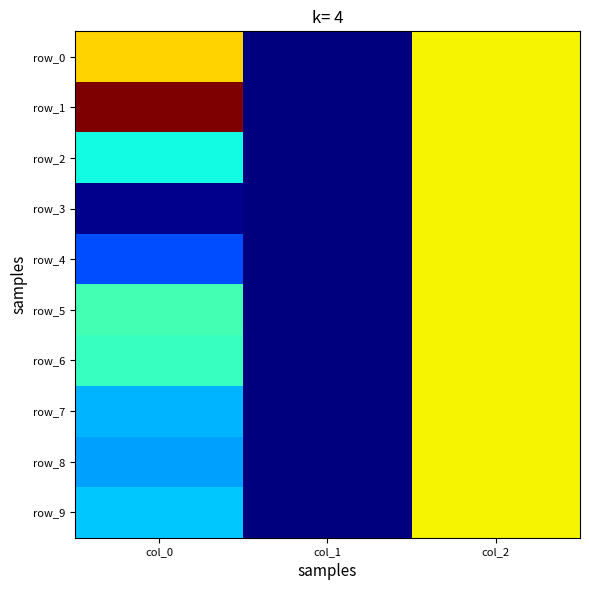

At which label is row_6 closest to 0?

col_0